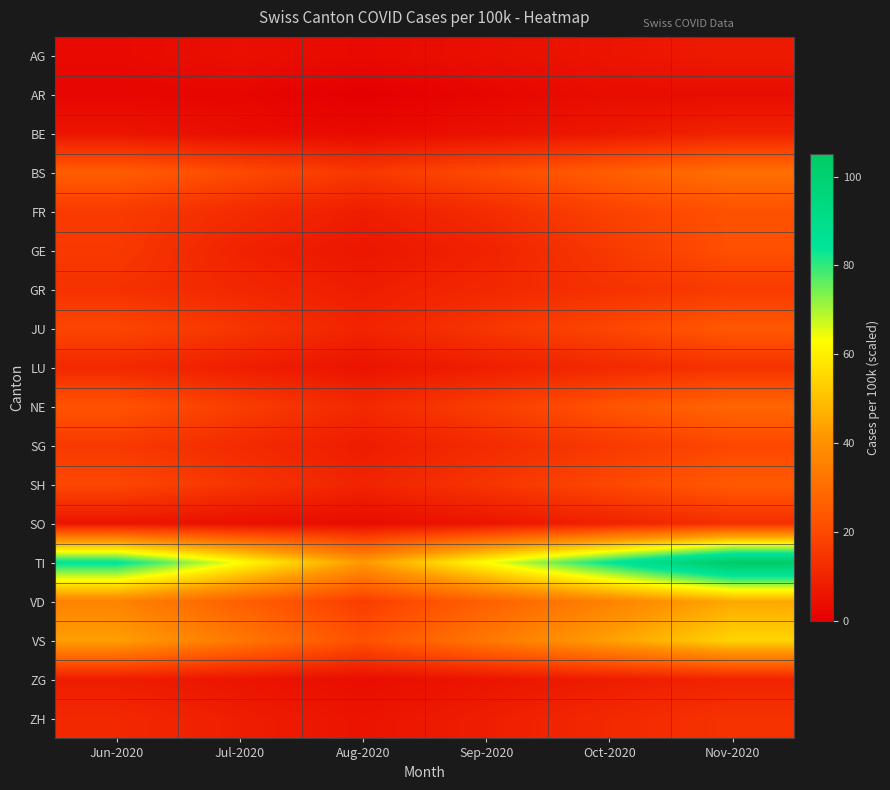

Reading right to left, list all the values displayed in this chart.

AG: Nov-2020=7.4	Oct-2020=5.9	Sep-2020=4.4	Aug-2020=2.9	Jul-2020=4.4	Jun-2020=2.9
AR: Nov-2020=3.6	Oct-2020=3.6	Sep-2020=1.8	Aug-2020=0.0	Jul-2020=1.8	Jun-2020=1.8
BE: Nov-2020=9.7	Oct-2020=6.8	Sep-2020=4.8	Aug-2020=2.9	Jul-2020=3.9	Jun-2020=5.8
BS: Nov-2020=30.8	Oct-2020=25.7	Sep-2020=20.5	Aug-2020=15.4	Jul-2020=20.5	Jun-2020=25.7
FR: Nov-2020=22.2	Oct-2020=18.2	Sep-2020=12.1	Aug-2020=8.1	Jul-2020=12.1	Jun-2020=16.2
GE: Nov-2020=22.0	Oct-2020=15.7	Sep-2020=9.4	Aug-2020=6.3	Jul-2020=9.4	Jun-2020=15.7
GR: Nov-2020=16.3	Oct-2020=13.6	Sep-2020=10.9	Aug-2020=8.2	Jul-2020=10.9	Jun-2020=13.6
JU: Nov-2020=24.4	Oct-2020=19.5	Sep-2020=14.7	Aug-2020=9.8	Jul-2020=14.7	Jun-2020=19.5
LU: Nov-2020=14.0	Oct-2020=11.2	Sep-2020=8.4	Aug-2020=5.6	Jul-2020=8.4	Jun-2020=11.2
NE: Nov-2020=28.1	Oct-2020=23.1	Sep-2020=16.9	Aug-2020=11.2	Jul-2020=16.9	Jun-2020=23.1
SG: Nov-2020=19.7	Oct-2020=15.8	Sep-2020=11.8	Aug-2020=7.9	Jul-2020=11.8	Jun-2020=15.8
SH: Nov-2020=24.6	Oct-2020=19.7	Sep-2020=14.5	Aug-2020=9.8	Jul-2020=14.5	Jun-2020=19.7
SO: Nov-2020=13.2	Oct-2020=9.4	Sep-2020=5.9	Aug-2020=3.5	Jul-2020=4.6	Jun-2020=6.1
TI: Nov-2020=105.0	Oct-2020=84.0	Sep-2020=63.0	Aug-2020=42.0	Jul-2020=63.0	Jun-2020=85.0
VD: Nov-2020=45.3	Oct-2020=35.9	Sep-2020=26.4	Aug-2020=17.0	Jul-2020=26.4	Jun-2020=35.9
VS: Nov-2020=54.5	Oct-2020=43.6	Sep-2020=32.9	Aug-2020=22.2	Jul-2020=32.9	Jun-2020=43.6
ZG: Nov-2020=9.9	Oct-2020=7.9	Sep-2020=5.9	Aug-2020=3.9	Jul-2020=5.9	Jun-2020=7.9
ZH: Nov-2020=14.1	Oct-2020=11.2	Sep-2020=8.4	Aug-2020=5.6	Jul-2020=8.4	Jun-2020=11.2